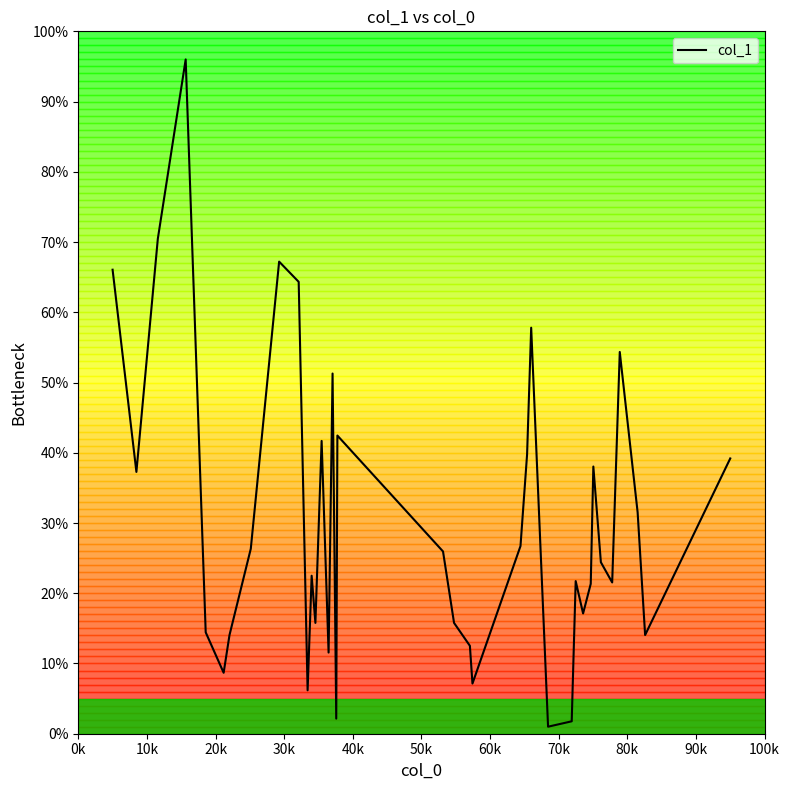

The value at 37 is 19.2. True or false?

False